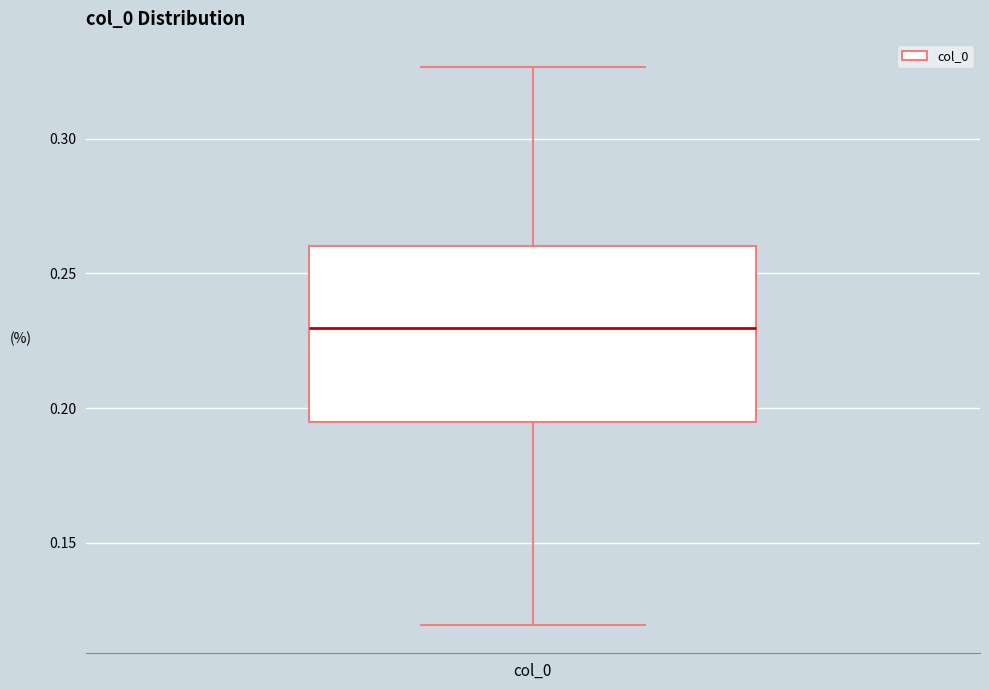

Transcribe this box plot: give where the median line is, the range the box spans, and where the two whiskers end, as read against the y-axis. The values are not printed on the chart, so give them approximately, as read against the axis.

median 0.230, box 0.195 to 0.260, whiskers 0.120 to 0.325